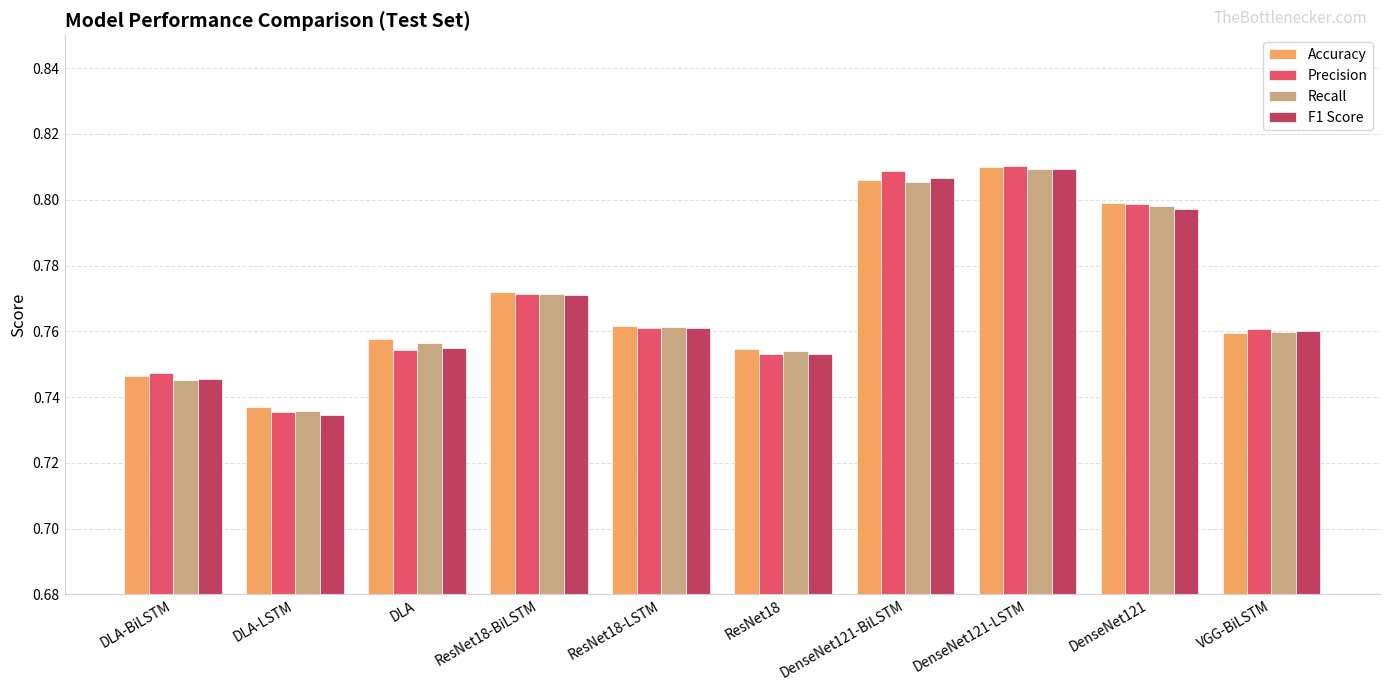

How many bars are there in each group?

4